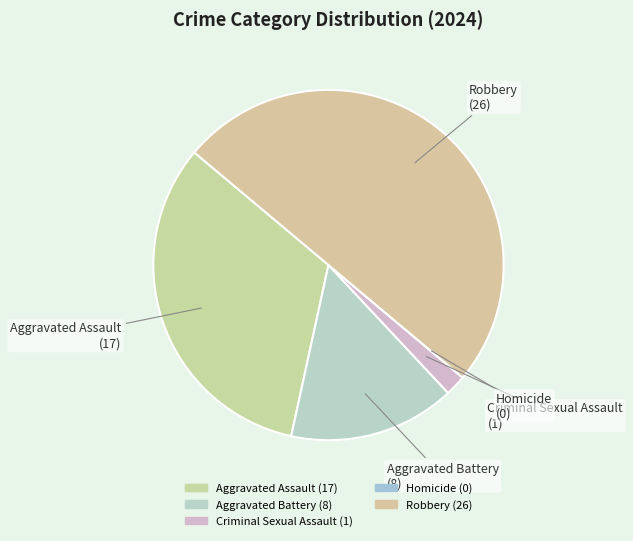

To the nearest percent, what percentage of the pie is Criminal Sexual Assault?

2%